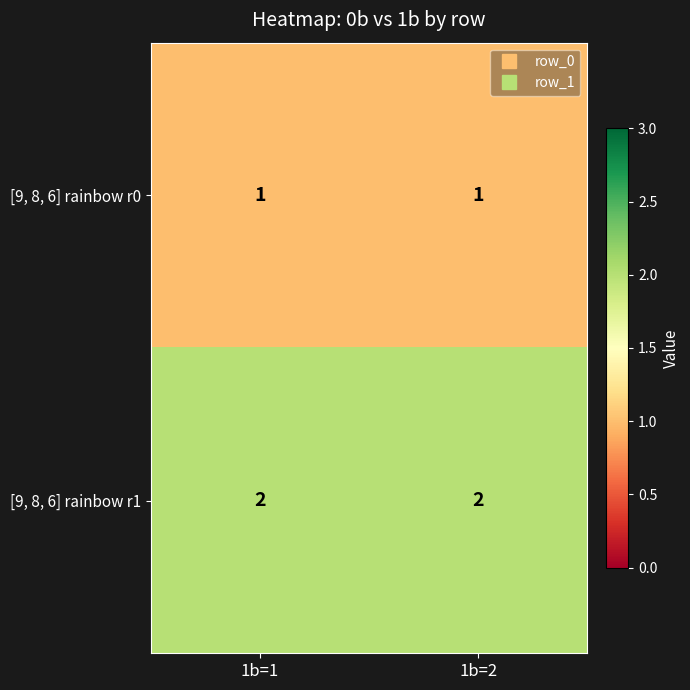

What is the sum of all [9, 8, 6] rainbow r1 values?

4